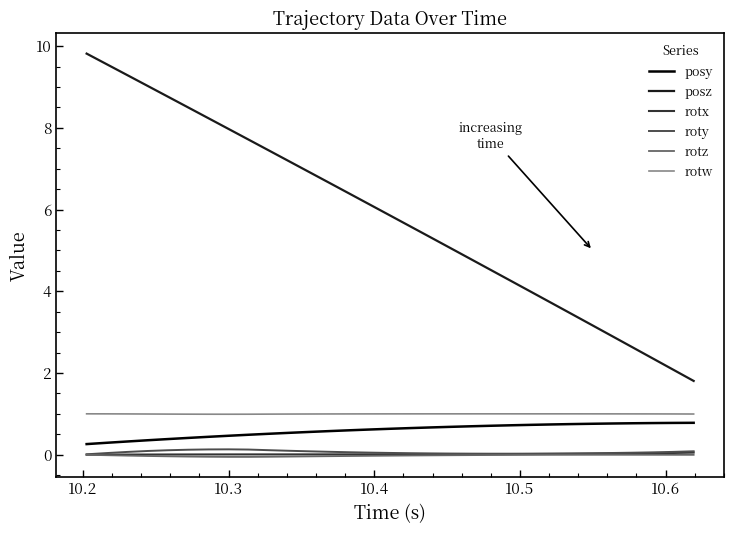

What is the highest value of the rotw series?

1.0